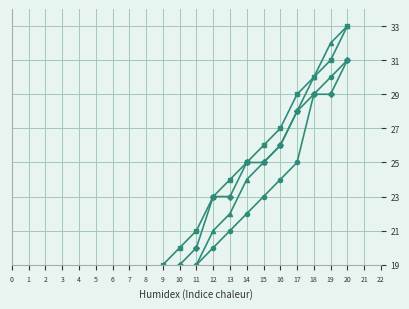

The value of 2020 at 4 is 18. True or false?

False